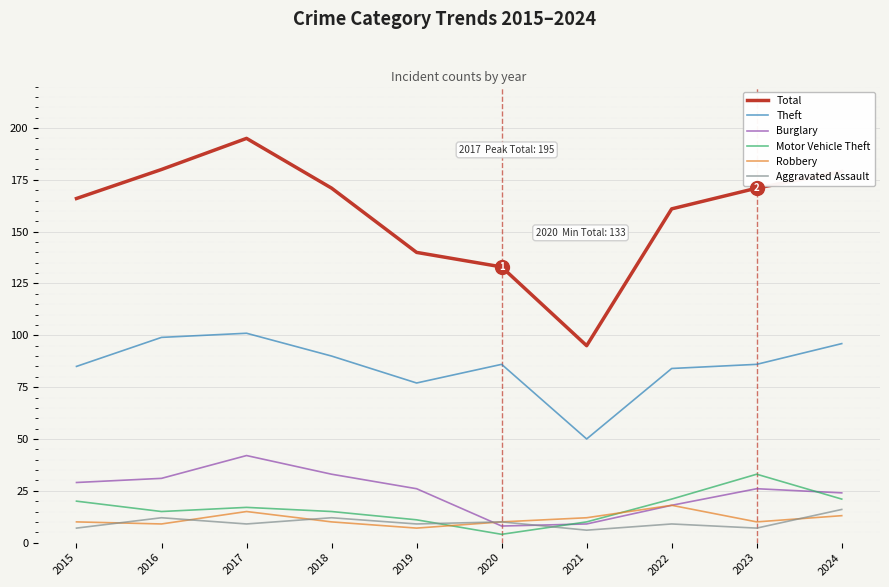

What are all the series names shown in the legend?

Total, Theft, Burglary, Motor Vehicle Theft, Robbery, Aggravated Assault